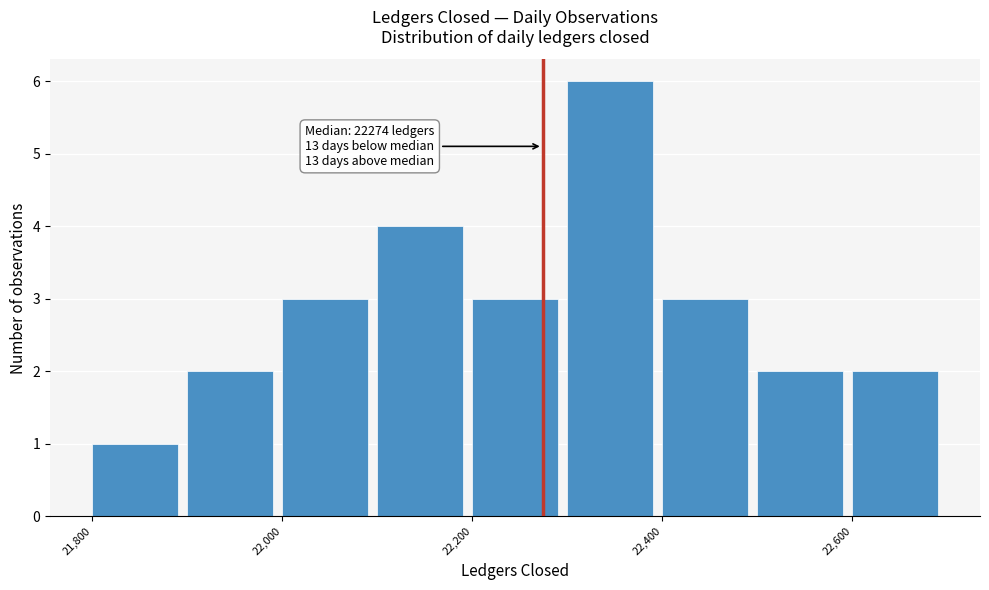

Over which range of the x-axis is the bar tallest?

22300 to 22400